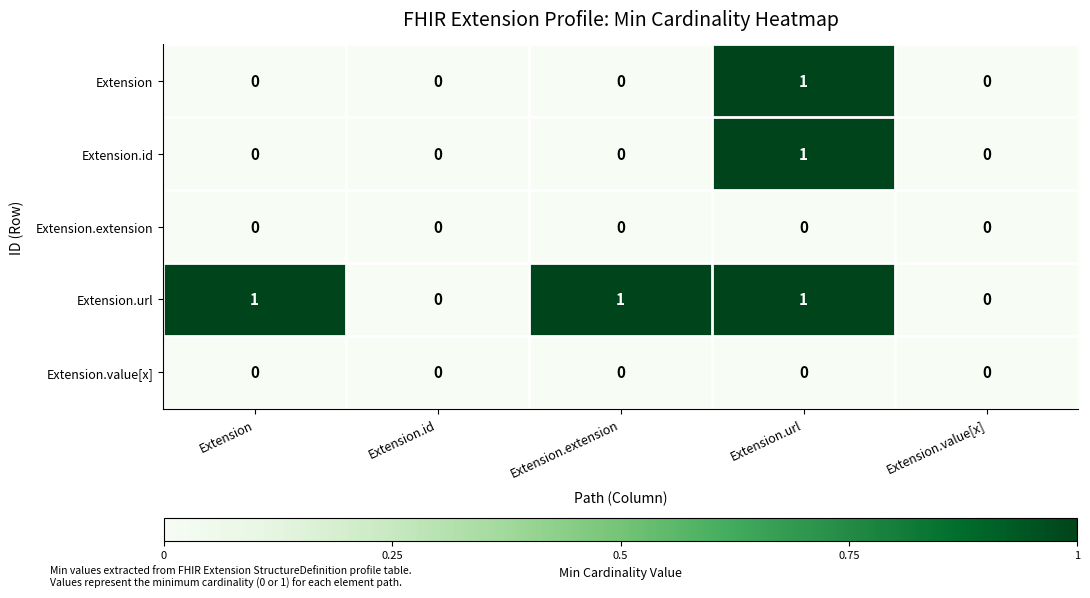

At which category is the sum across all series the highest?

Extension.url